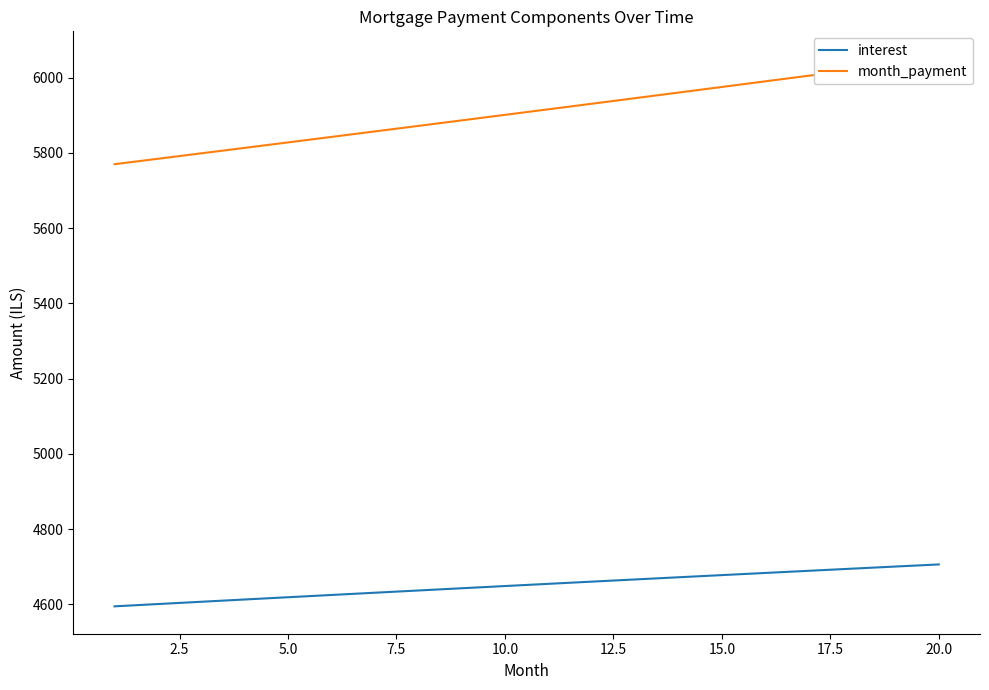

What is the sum of all month_payment values?

118178.4